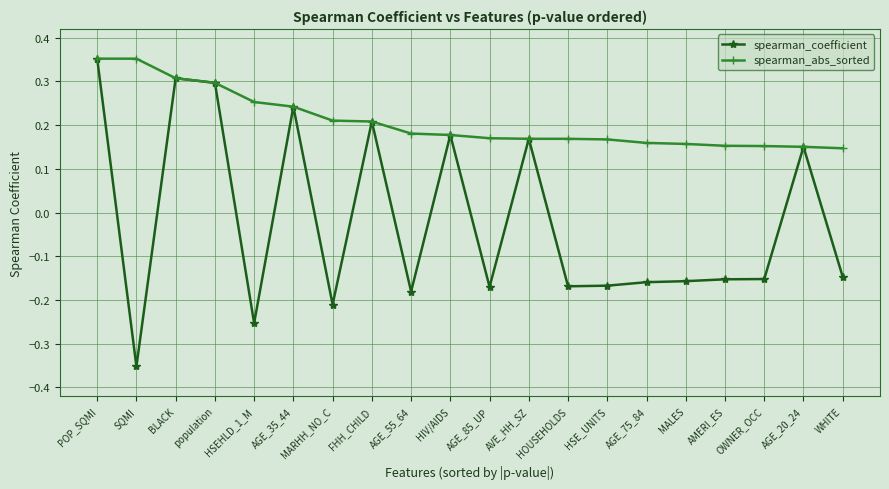

Which series has the largest total across all categories?

spearman_abs_sorted